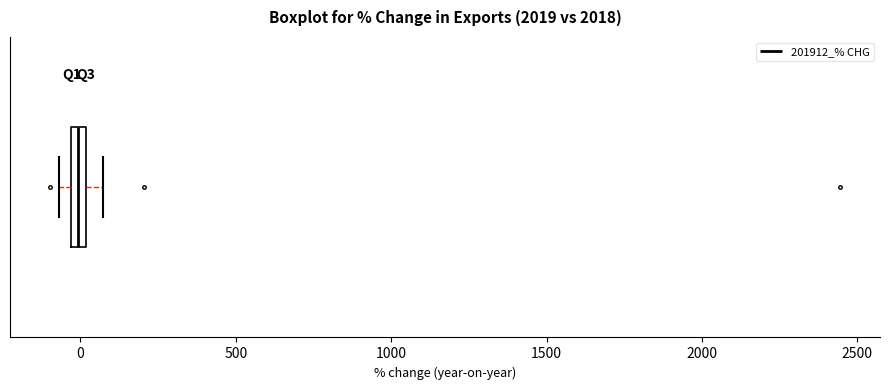

Where is the left edge of the box on the x-axis? The values are not printed on the chart, so give them approximately, as read against the axis.

-50